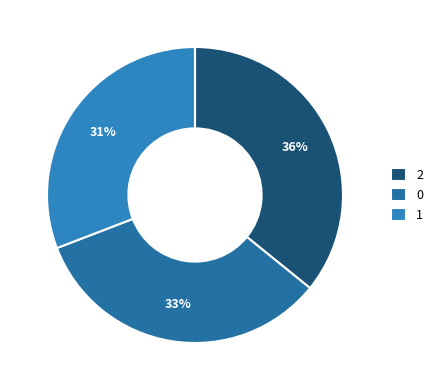

Count the number of slices in the pie.

3